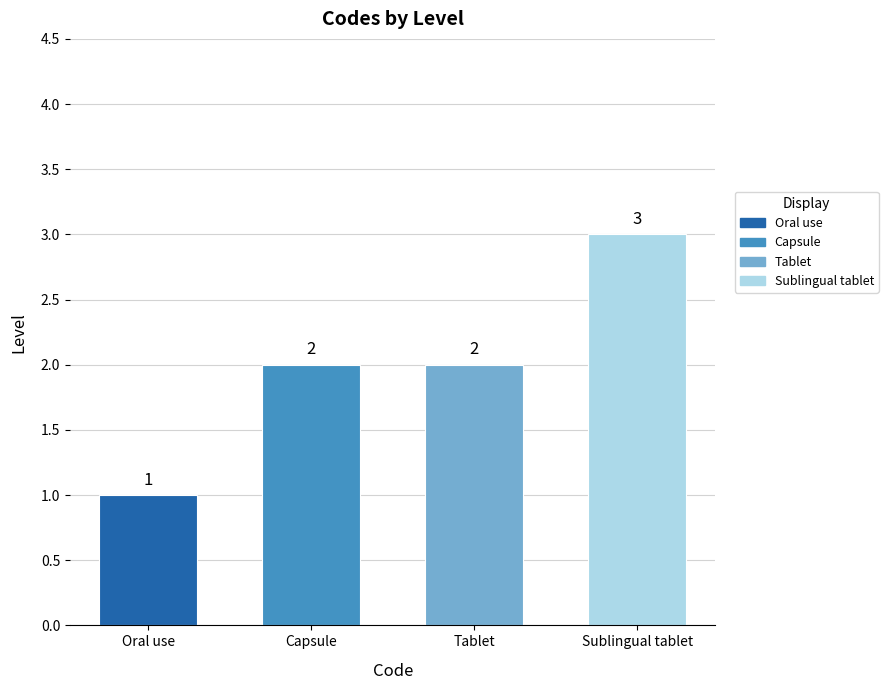

What is the greatest value displayed?

3